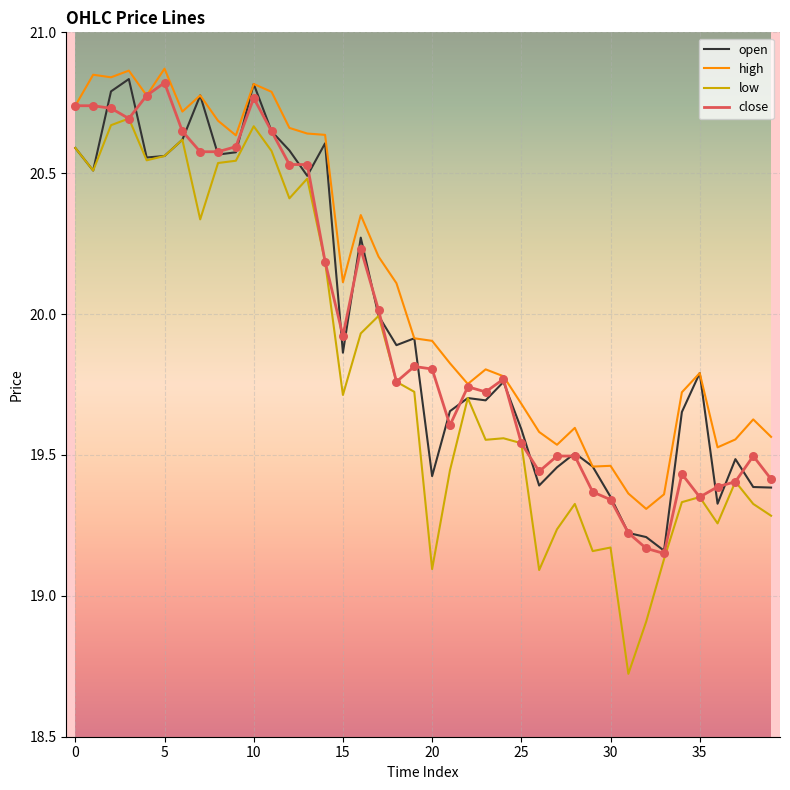

Which series has the largest total across all categories?

high